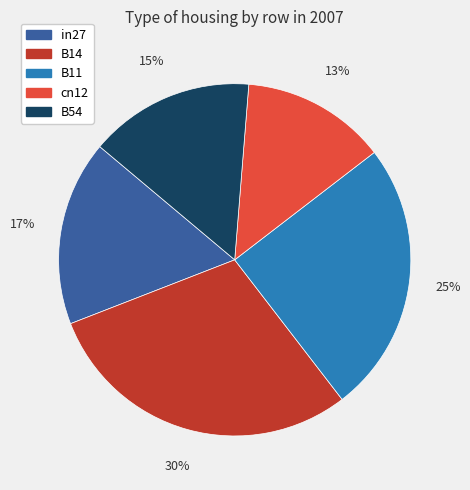

To the nearest percent, what is the combined percentage of B14 and cn12?

43%